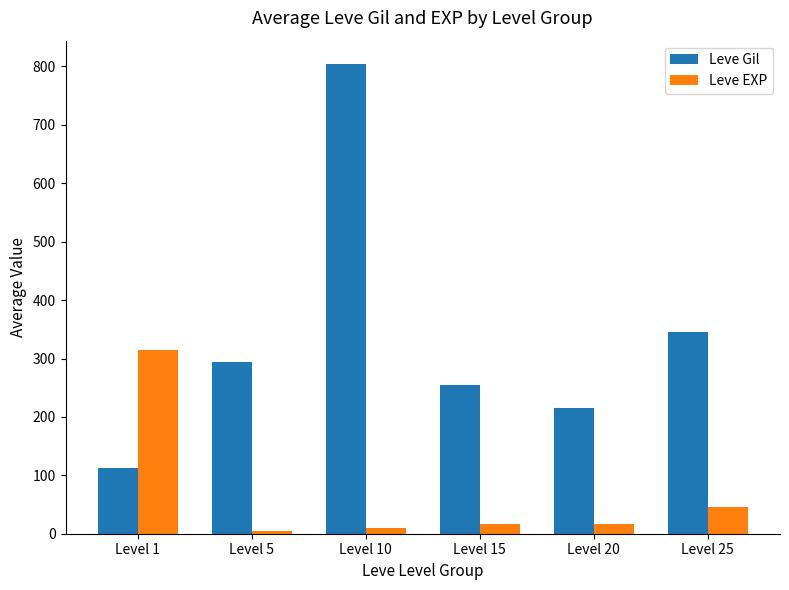

Which category has the lowest value in the Leve Gil series?

Level 1